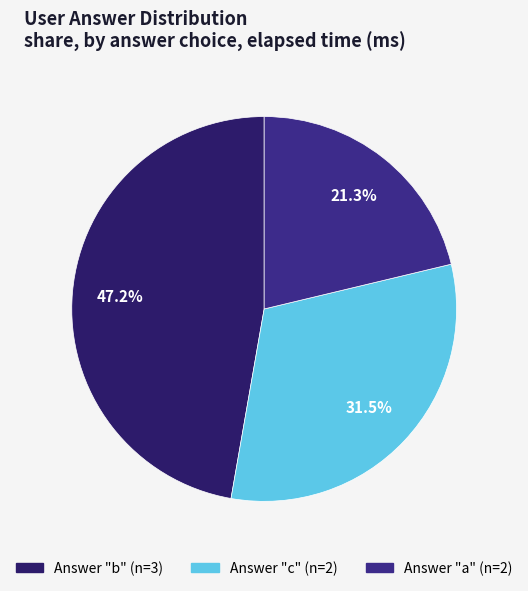

How many segments does this pie chart have?

3